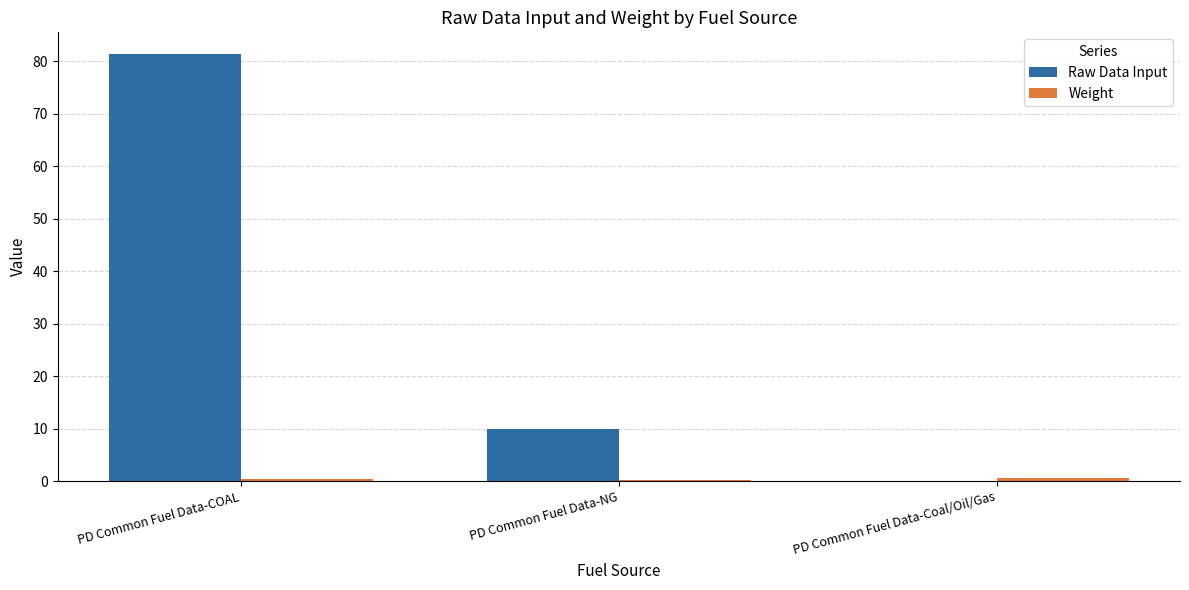

Which category has the highest value in the Raw Data Input series?

PD Common Fuel Data-COAL